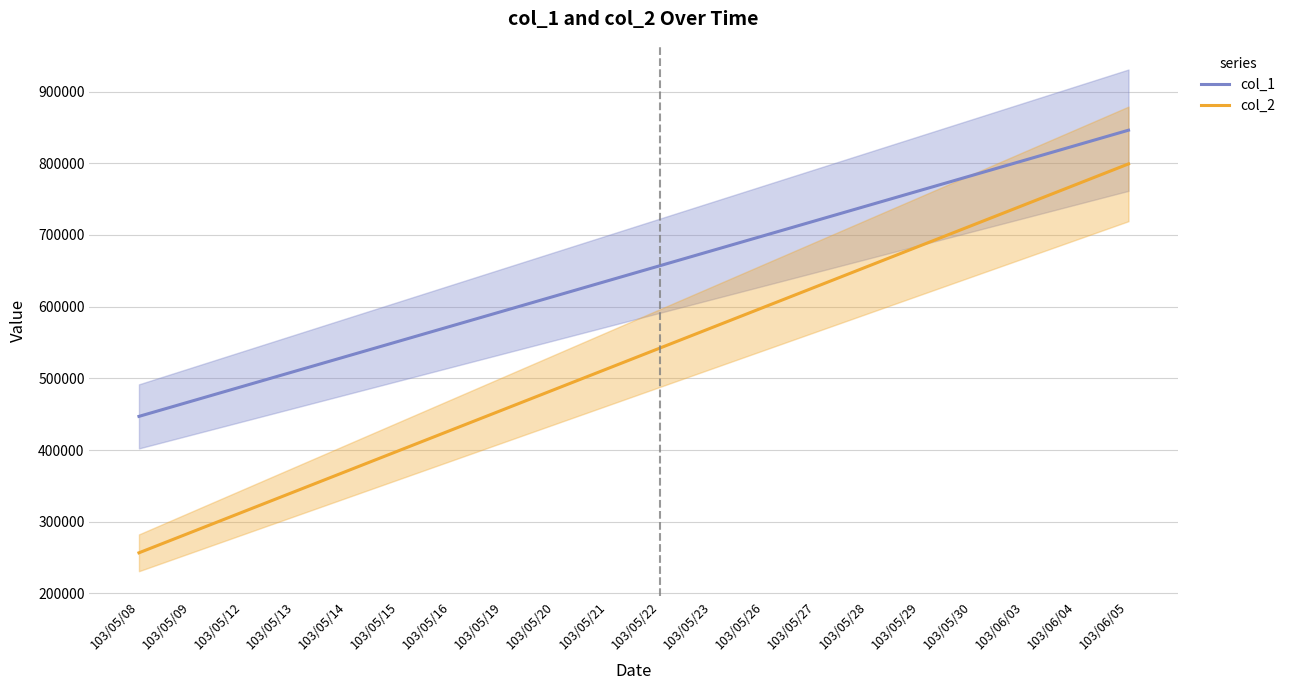

Is it true that col_1 equals 781572.3 at 103/05/12?

False